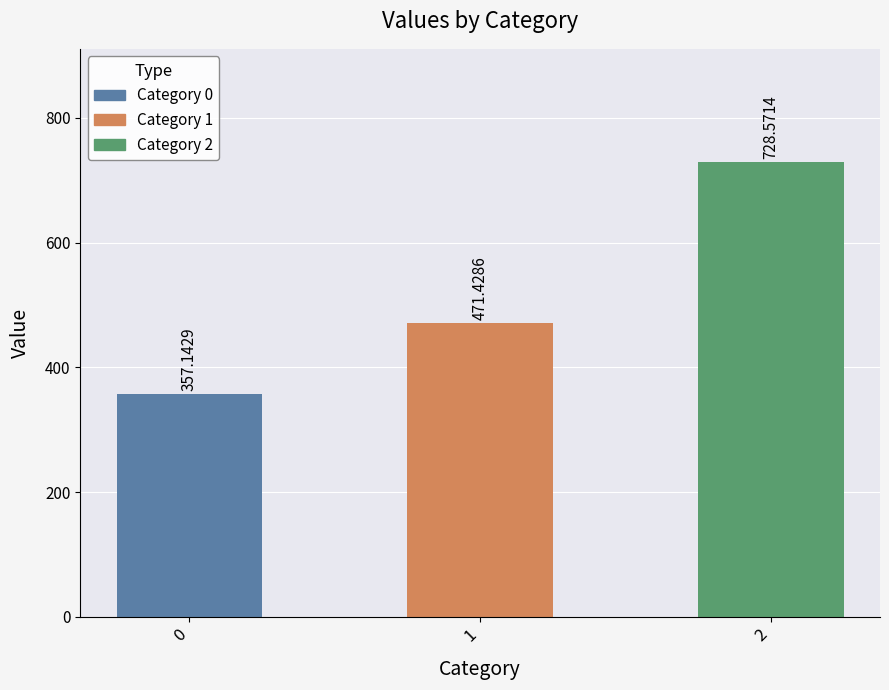

Approximately how many times larger is the value at 0 compared to 2?

0.5